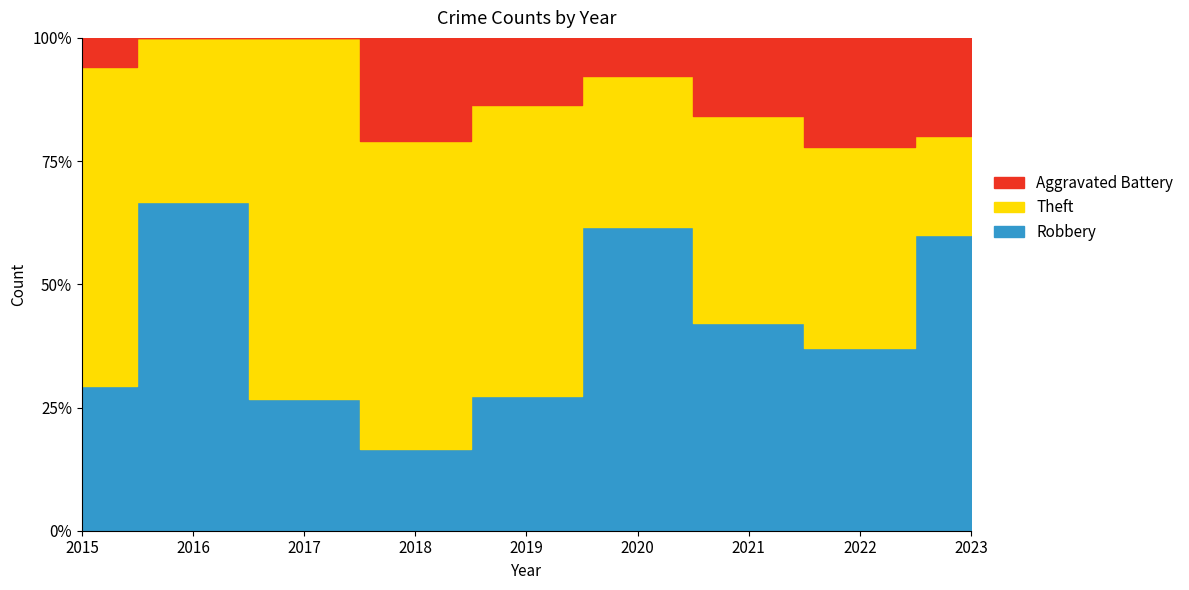

What is the total value across all series at 2015?

17